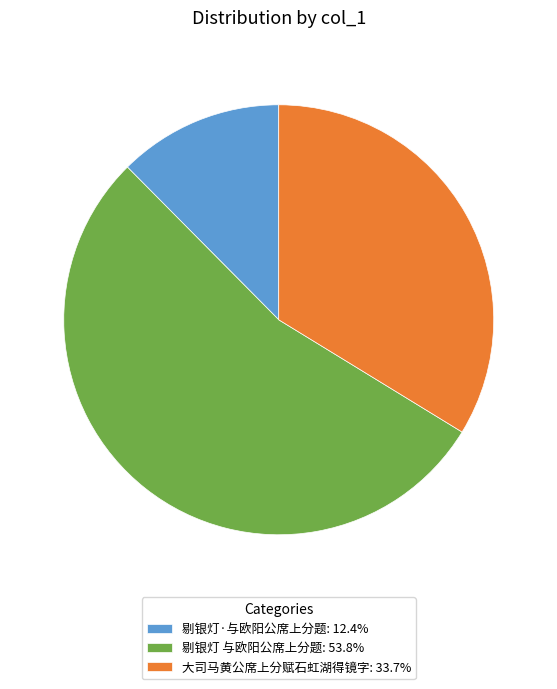

Approximately how many times larger is the value at 大司马黄公席上分赋石虹湖得镜字: 33.7% compared to 剔银灯·与欧阳公席上分题: 12.4%?

2.7